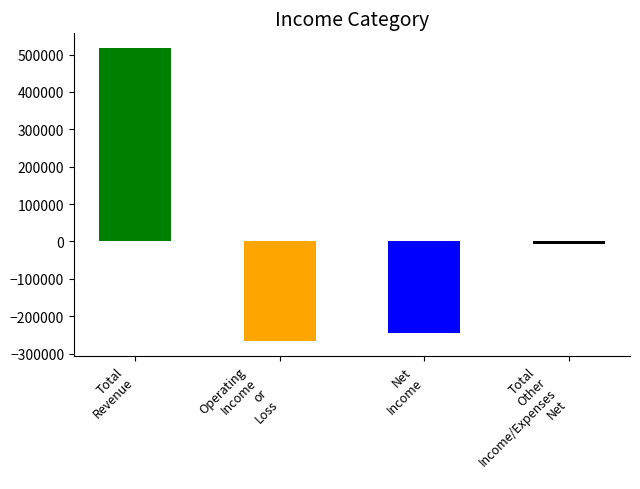

Where is 2020-12-31 nearest to the value -62650?

Total Other Income/Expenses Net